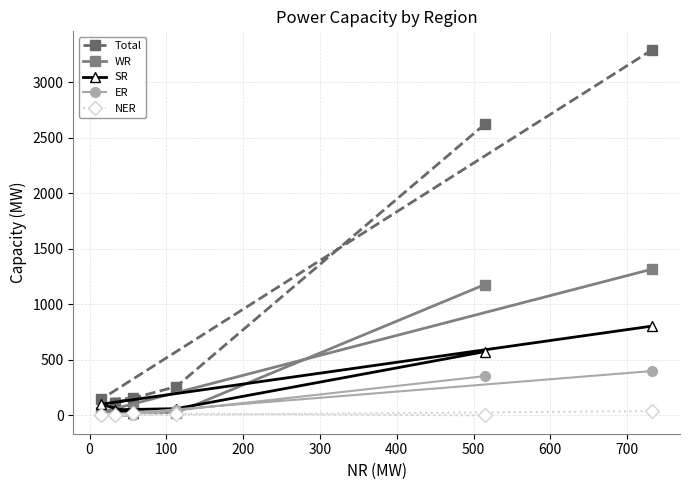

Which series has the largest range (max minus min)?

Total